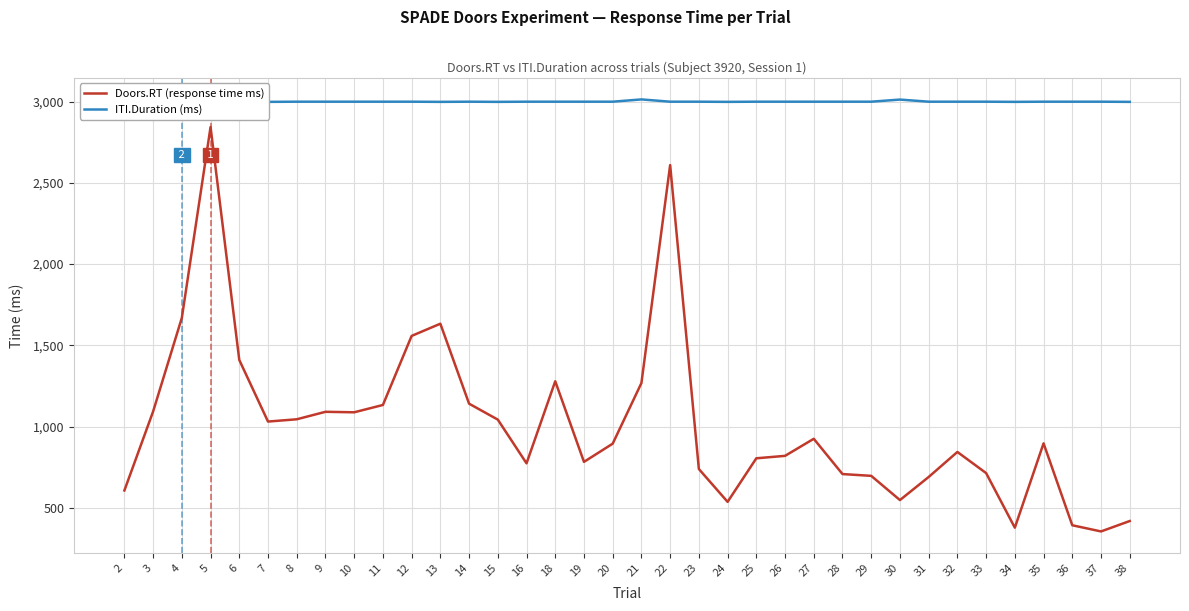

What is the spread (max minus min) of values at 36?

2606